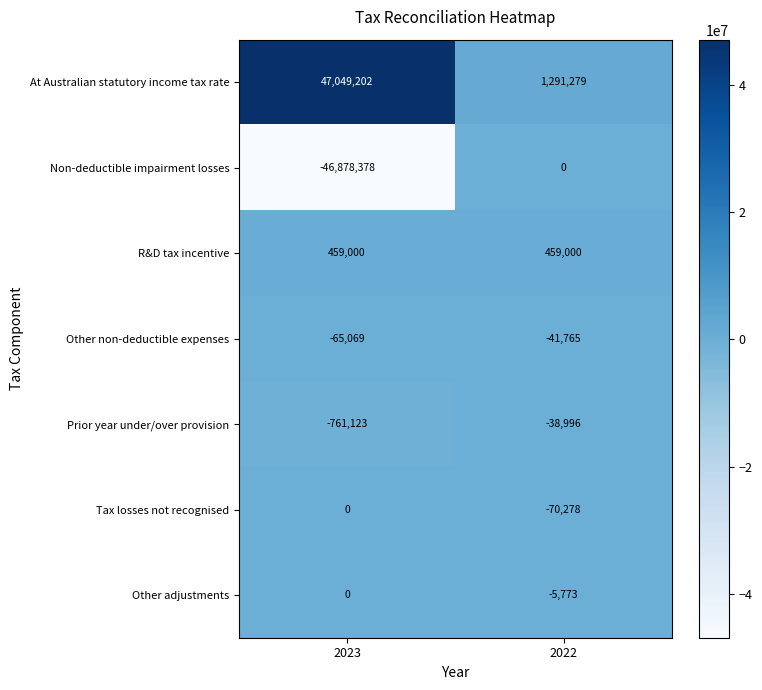

What is the maximum value shown in the chart?

47049202